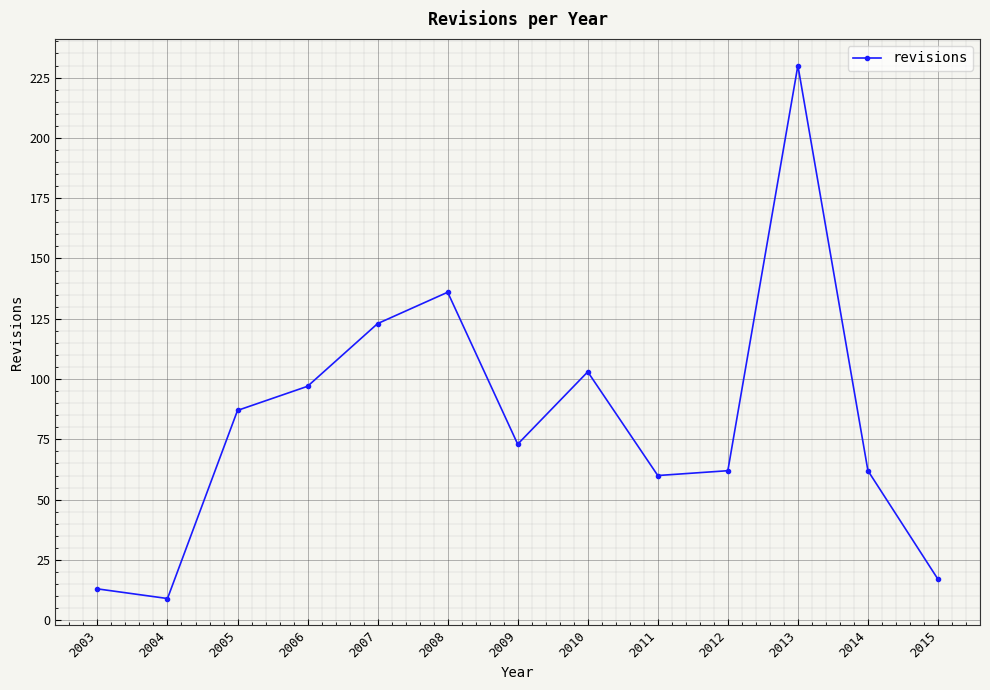

How many lines are shown in the chart?

1